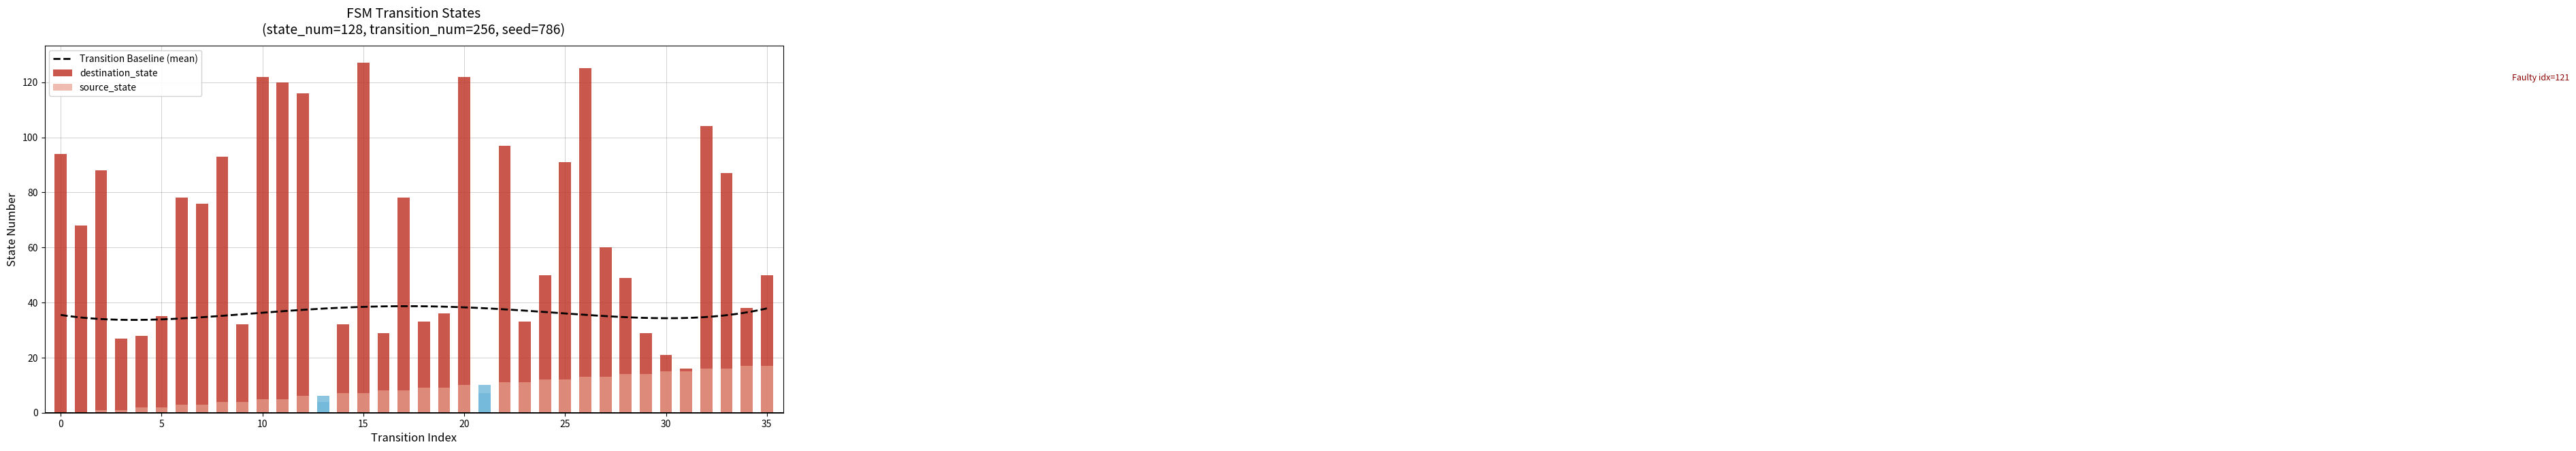

Count the number of categories in the chart.

36